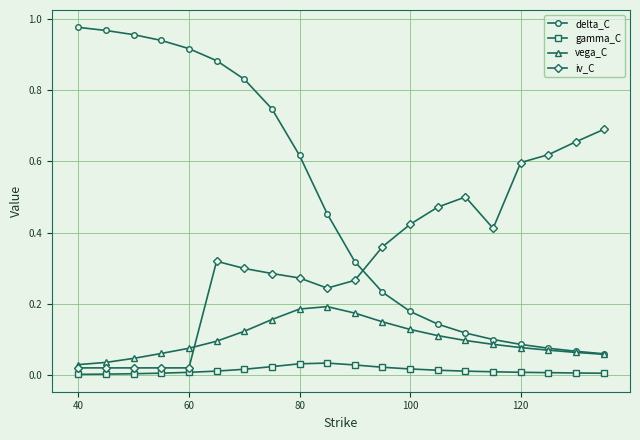

Which series has the largest range (max minus min)?

delta_C